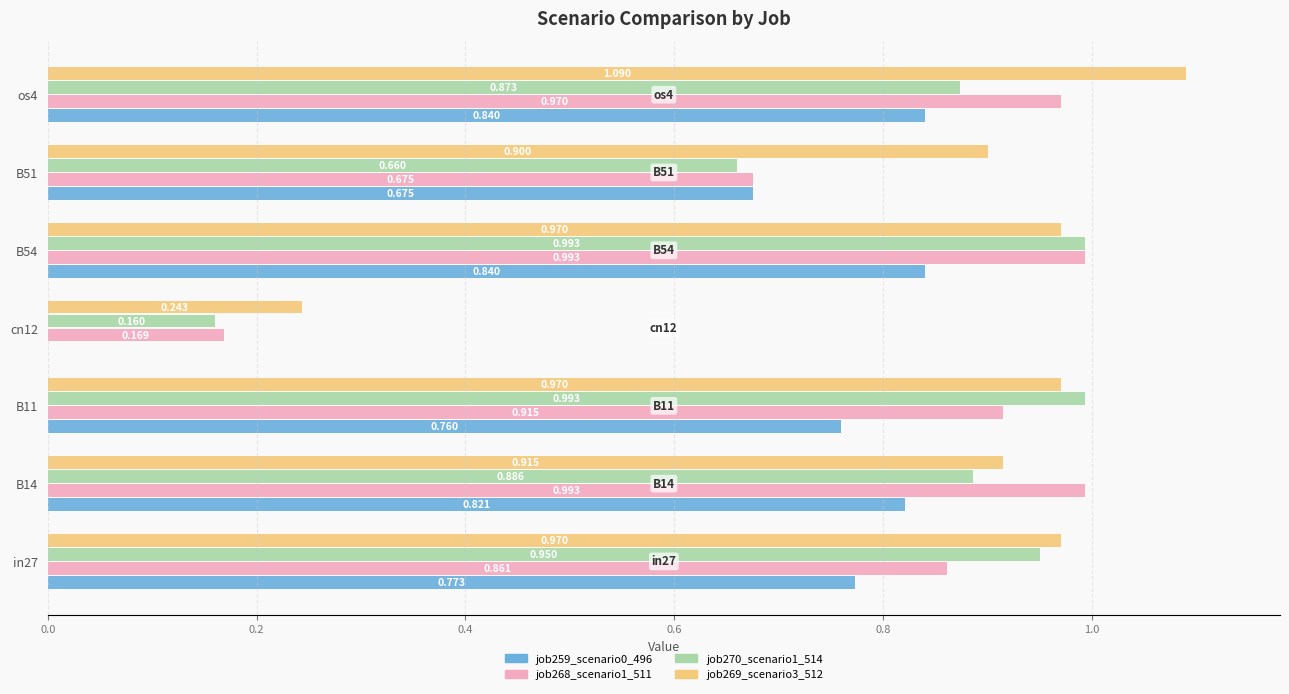

Is the value of job269_scenario3_512 at cn12 greater than the value of job268_scenario1_511 at B54?

No